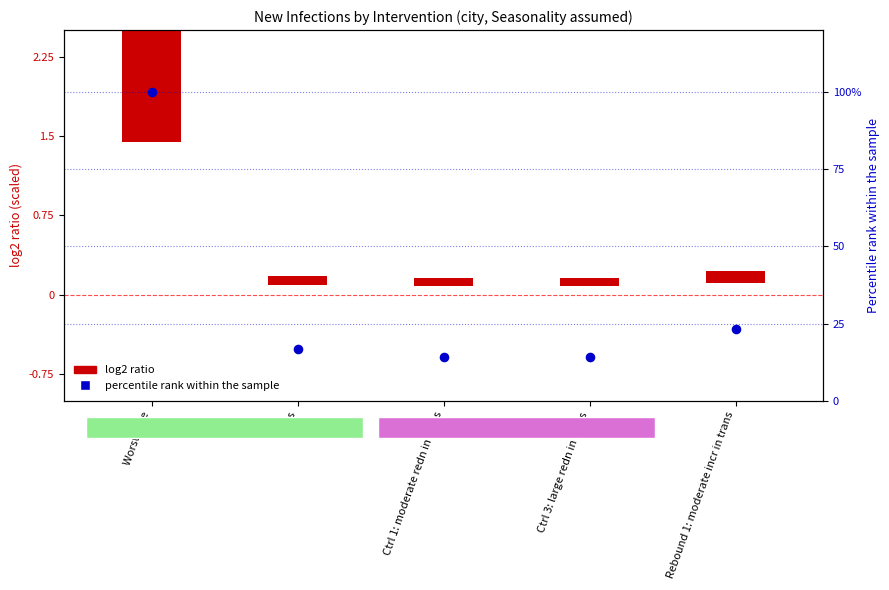

Between As Is and Rebound 1: moderate incr in trans, which is larger?

Rebound 1: moderate incr in trans